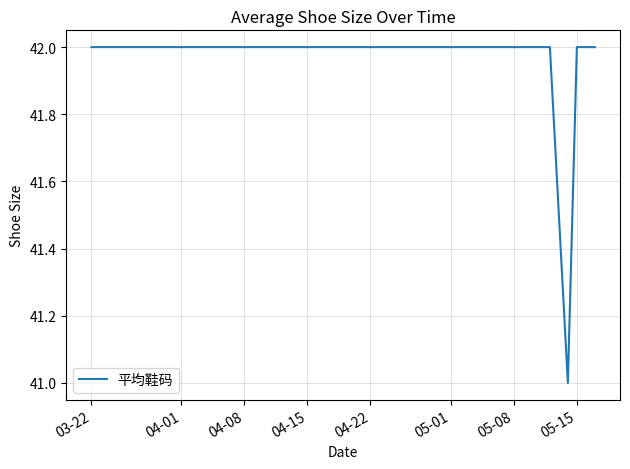

Count the values in the range 42 to 43.

21